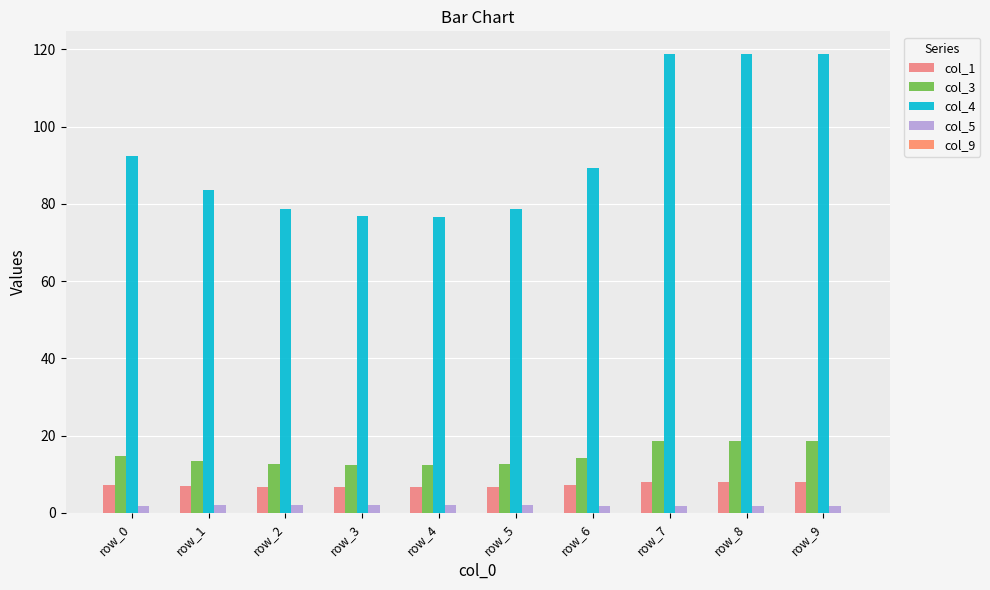

Are the bars horizontal?

No